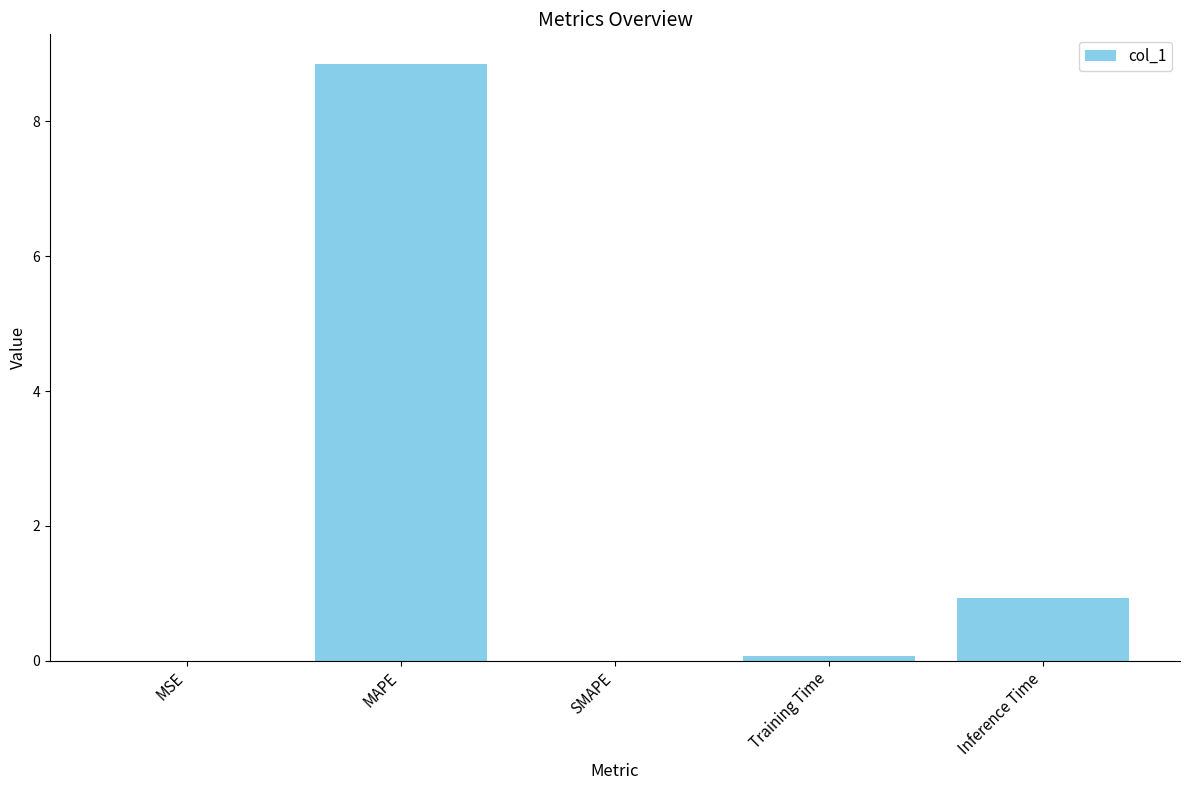

What is the sum of all values?

9.8